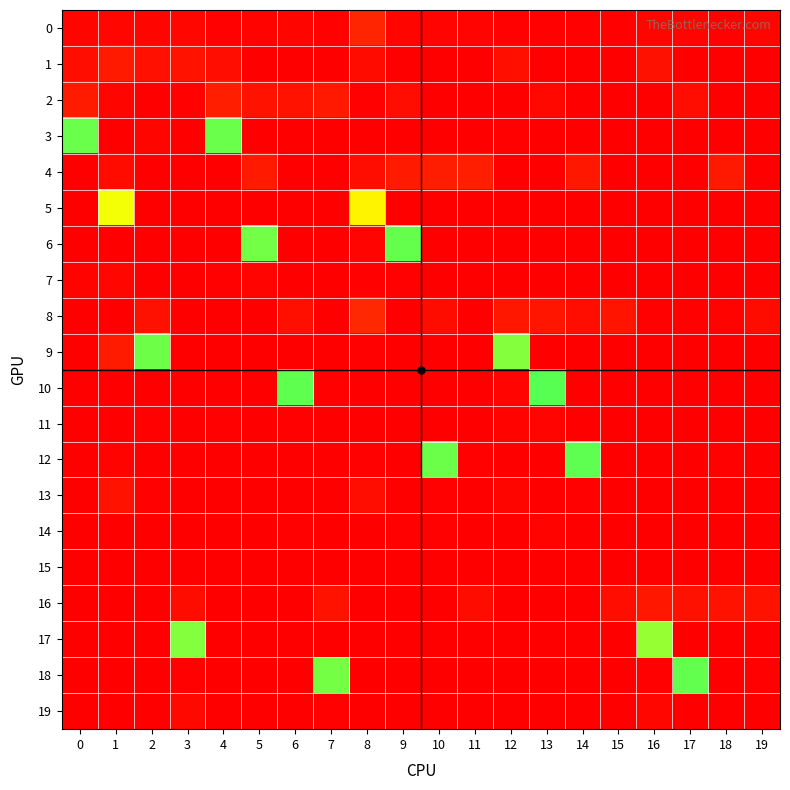

Reading left to right, transcribe all the data shown in this chart.

0: 0=0.0	1=0.0	2=0.0	3=0.0	4=0.0	5=0.0	6=0.0	7=0.0	8=0.1	9=0.0	10=0.0	11=0.0	12=0.0	13=0.0	14=0.0	15=0.0	16=0.0	17=0.0	18=0.0	19=0.0
1: 0=0.0	1=0.1	2=0.0	3=0.0	4=0.0	5=0.0	6=0.0	7=0.0	8=0.0	9=0.0	10=0.0	11=0.0	12=0.0	13=0.0	14=0.0	15=0.0	16=0.0	17=0.0	18=0.0	19=0.0
2: 0=0.1	1=0.0	2=0.0	3=0.0	4=0.1	5=0.0	6=0.1	7=0.1	8=0.0	9=0.0	10=0.0	11=0.0	12=0.0	13=0.0	14=0.0	15=0.0	16=0.0	17=0.0	18=0.0	19=0.0
3: 0=0.9	1=0.0	2=0.0	3=0.0	4=0.9	5=0.0	6=0.0	7=0.0	8=0.0	9=0.0	10=0.0	11=0.0	12=0.0	13=0.0	14=0.0	15=0.0	16=0.0	17=0.0	18=0.0	19=0.0
4: 0=0.0	1=0.0	2=0.0	3=0.0	4=0.0	5=0.1	6=0.0	7=0.0	8=0.0	9=0.1	10=0.1	11=0.1	12=0.0	13=0.0	14=0.1	15=0.0	16=0.0	17=0.0	18=0.1	19=0.0
5: 0=0.0	1=0.7	2=0.0	3=0.0	4=0.0	5=0.0	6=0.0	7=0.0	8=0.6	9=0.0	10=0.0	11=0.0	12=0.0	13=0.0	14=0.0	15=0.0	16=0.0	17=0.0	18=0.0	19=0.0
6: 0=0.0	1=0.0	2=0.0	3=0.0	4=0.0	5=0.8	6=0.0	7=0.0	8=0.0	9=0.9	10=0.0	11=0.0	12=0.0	13=0.0	14=0.0	15=0.0	16=0.0	17=0.0	18=0.0	19=0.0
7: 0=0.0	1=0.0	2=0.0	3=0.0	4=0.0	5=0.0	6=0.0	7=0.0	8=0.0	9=0.0	10=0.0	11=0.0	12=0.0	13=0.0	14=0.0	15=0.0	16=0.0	17=0.0	18=0.0	19=0.0
8: 0=0.0	1=0.0	2=0.0	3=0.0	4=0.0	5=0.0	6=0.0	7=0.0	8=0.1	9=0.0	10=0.0	11=0.0	12=0.1	13=0.1	14=0.0	15=0.1	16=0.0	17=0.0	18=0.0	19=0.0
9: 0=0.0	1=0.1	2=0.9	3=0.0	4=0.0	5=0.0	6=0.0	7=0.0	8=0.0	9=0.0	10=0.0	11=0.0	12=0.8	13=0.0	14=0.0	15=0.0	16=0.0	17=0.0	18=0.0	19=0.0
10: 0=0.0	1=0.0	2=0.0	3=0.0	4=0.0	5=0.0	6=0.9	7=0.0	8=0.0	9=0.0	10=0.0	11=0.0	12=0.0	13=0.9	14=0.0	15=0.0	16=0.0	17=0.0	18=0.0	19=0.0
11: 0=0.0	1=0.0	2=0.0	3=0.0	4=0.0	5=0.0	6=0.0	7=0.0	8=0.0	9=0.0	10=0.0	11=0.0	12=0.0	13=0.0	14=0.0	15=0.0	16=0.0	17=0.0	18=0.0	19=0.0
12: 0=0.0	1=0.0	2=0.0	3=0.0	4=0.0	5=0.0	6=0.0	7=0.0	8=0.0	9=0.0	10=0.9	11=0.0	12=0.0	13=0.0	14=0.9	15=0.0	16=0.0	17=0.0	18=0.0	19=0.0
13: 0=0.0	1=0.1	2=0.0	3=0.0	4=0.0	5=0.0	6=0.0	7=0.0	8=0.0	9=0.0	10=0.0	11=0.0	12=0.0	13=0.0	14=0.0	15=0.0	16=0.0	17=0.0	18=0.0	19=0.0
14: 0=0.0	1=0.0	2=0.0	3=0.0	4=0.0	5=0.0	6=0.0	7=0.0	8=0.0	9=0.0	10=0.0	11=0.0	12=0.0	13=0.0	14=0.0	15=0.0	16=0.0	17=0.0	18=0.0	19=0.0
15: 0=0.0	1=0.0	2=0.0	3=0.0	4=0.0	5=0.0	6=0.0	7=0.0	8=0.0	9=0.0	10=0.0	11=0.0	12=0.0	13=0.0	14=0.0	15=0.0	16=0.0	17=0.0	18=0.0	19=0.0
16: 0=0.0	1=0.0	2=0.0	3=0.0	4=0.0	5=0.0	6=0.0	7=0.0	8=0.0	9=0.0	10=0.0	11=0.0	12=0.0	13=0.0	14=0.0	15=0.0	16=0.1	17=0.0	18=0.1	19=0.0
17: 0=0.0	1=0.0	2=0.0	3=0.8	4=0.0	5=0.0	6=0.0	7=0.0	8=0.0	9=0.0	10=0.0	11=0.0	12=0.0	13=0.0	14=0.0	15=0.0	16=0.8	17=0.0	18=0.0	19=0.0
18: 0=0.0	1=0.0	2=0.0	3=0.0	4=0.0	5=0.0	6=0.0	7=0.8	8=0.0	9=0.0	10=0.0	11=0.0	12=0.0	13=0.0	14=0.0	15=0.0	16=0.0	17=0.9	18=0.0	19=0.0
19: 0=0.0	1=0.0	2=0.0	3=0.0	4=0.0	5=0.0	6=0.0	7=0.0	8=0.0	9=0.0	10=0.0	11=0.0	12=0.0	13=0.0	14=0.0	15=0.0	16=0.0	17=0.0	18=0.0	19=0.0